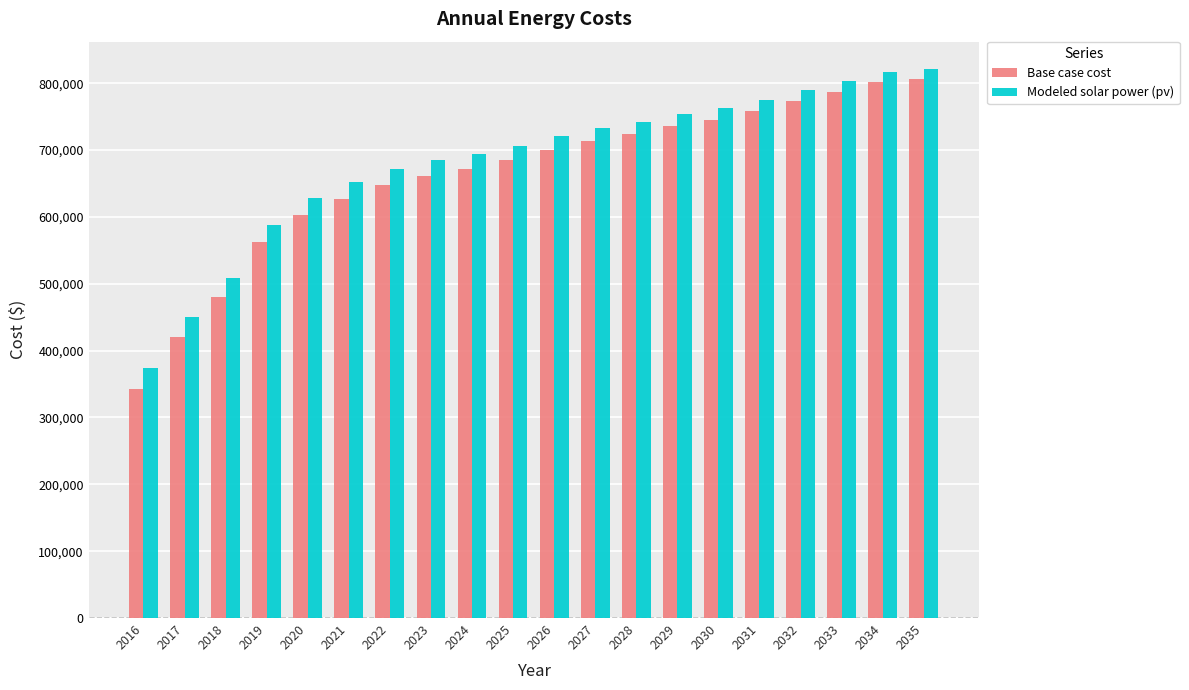

What is the difference between the Modeled solar power (pv) values at 2026 and 2030?

41583.3